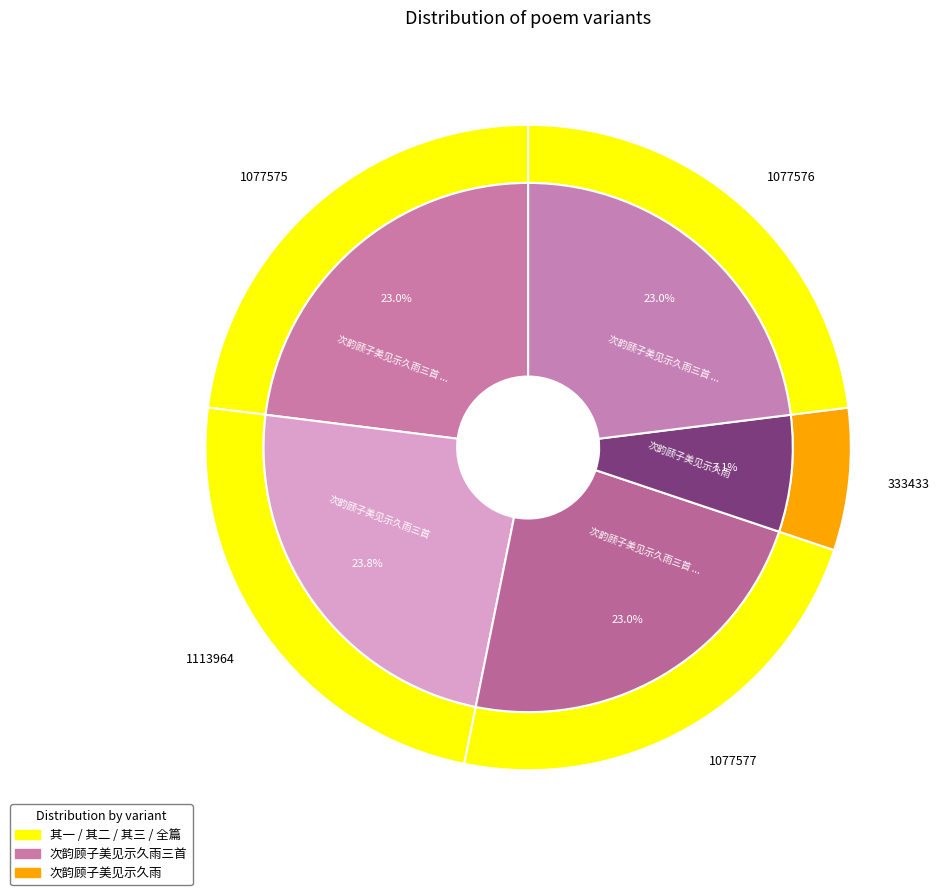

True or false: 次韵顾子美见示久雨三首 其三 accounts for 23% of the total.

True